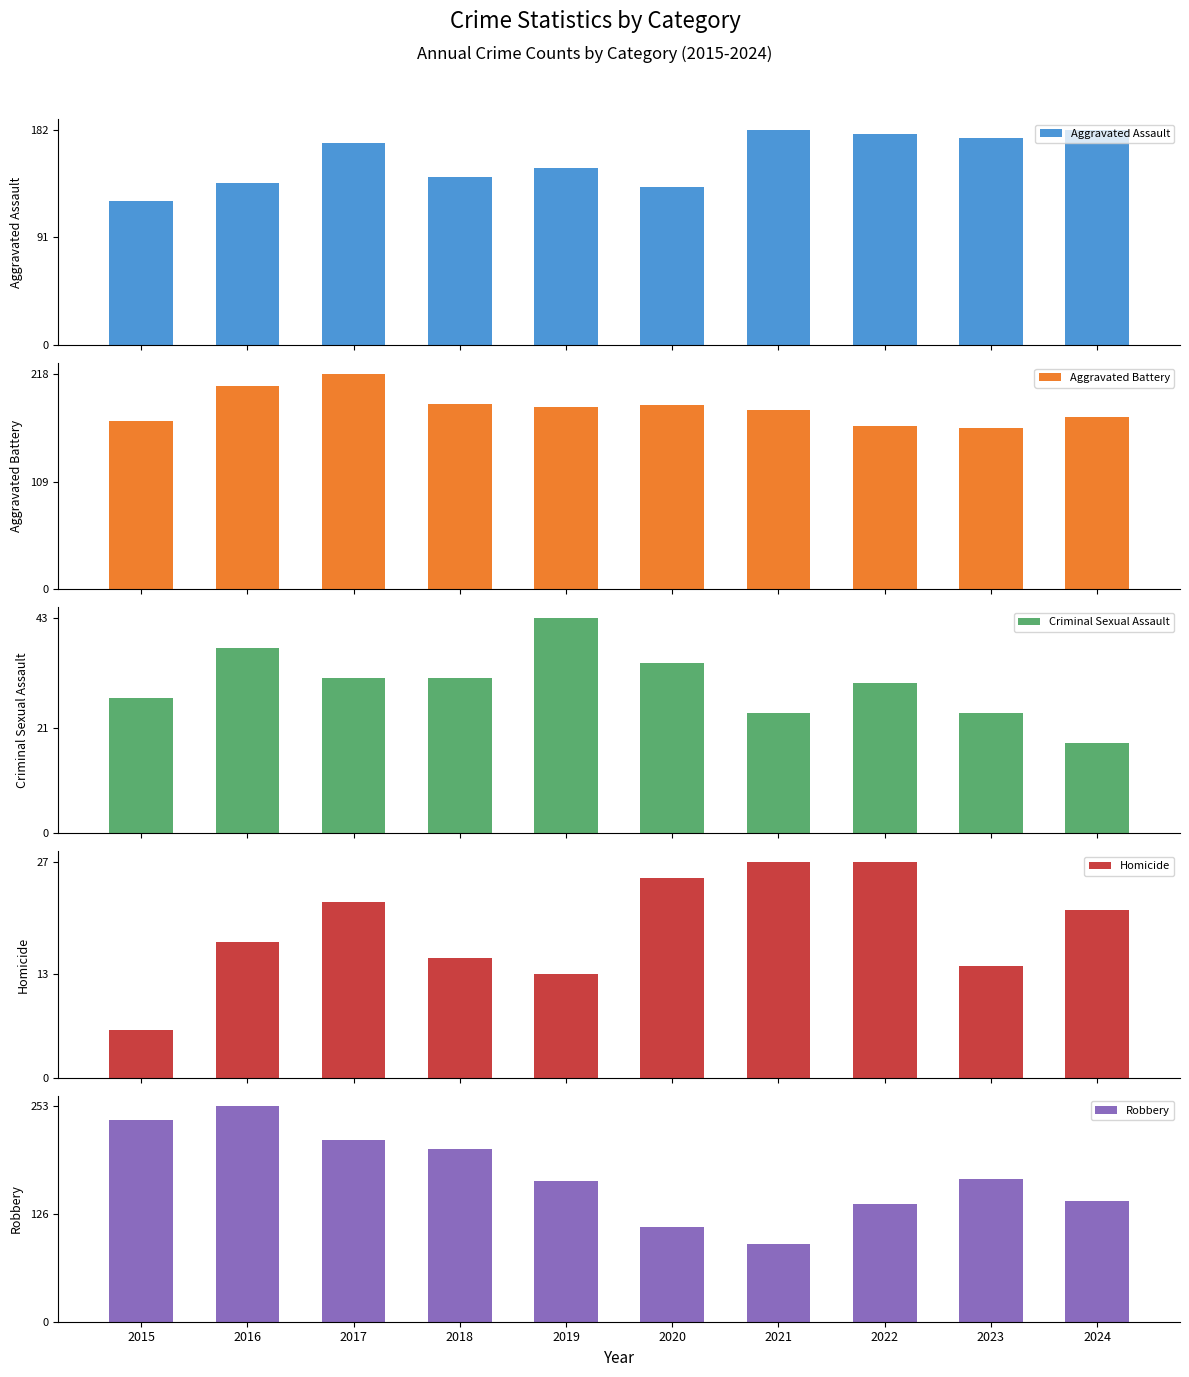

Reading right to left, what are all the values shown in this chart?

Aggravated Assault: 182	175	178	182	134	150	142	171	137	122
Aggravated Battery: 174	163	165	181	187	185	188	218	206	170
Criminal Sexual Assault: 18	24	30	24	34	43	31	31	37	27
Homicide: 21	14	27	27	25	13	15	22	17	6
Robbery: 142	168	138	91	111	165	203	214	253	237